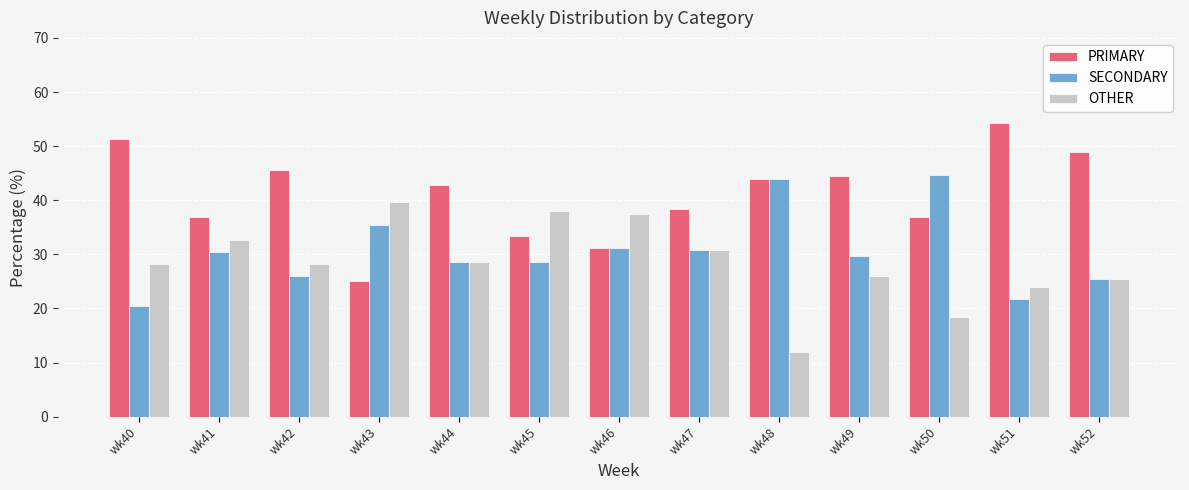

What are all the series names shown in the legend?

PRIMARY, SECONDARY, OTHER